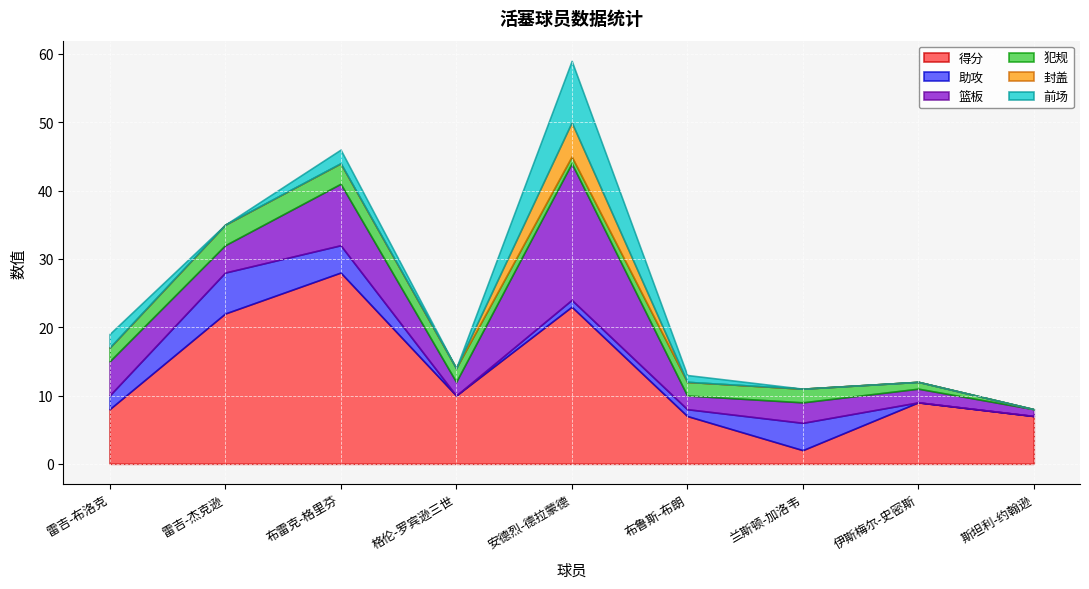

Reading left to right, what are all the values shown in this chart?

得分: 雷吉-布洛克=8	雷吉-杰克逊=22	布雷克-格里芬=28	格伦-罗宾逊三世=10	安德烈-德拉蒙德=23	布鲁斯-布朗=7	兰斯顿-加洛韦=2	伊斯梅尔-史密斯=9	斯坦利-约翰逊=7
助攻: 雷吉-布洛克=2	雷吉-杰克逊=6	布雷克-格里芬=4	格伦-罗宾逊三世=0	安德烈-德拉蒙德=1	布鲁斯-布朗=1	兰斯顿-加洛韦=4	伊斯梅尔-史密斯=0	斯坦利-约翰逊=0
篮板: 雷吉-布洛克=5	雷吉-杰克逊=4	布雷克-格里芬=9	格伦-罗宾逊三世=2	安德烈-德拉蒙德=20	布鲁斯-布朗=2	兰斯顿-加洛韦=3	伊斯梅尔-史密斯=2	斯坦利-约翰逊=1
犯规: 雷吉-布洛克=2	雷吉-杰克逊=3	布雷克-格里芬=3	格伦-罗宾逊三世=2	安德烈-德拉蒙德=1	布鲁斯-布朗=2	兰斯顿-加洛韦=2	伊斯梅尔-史密斯=1	斯坦利-约翰逊=0
封盖: 雷吉-布洛克=0	雷吉-杰克逊=0	布雷克-格里芬=0	格伦-罗宾逊三世=0	安德烈-德拉蒙德=5	布鲁斯-布朗=0	兰斯顿-加洛韦=0	伊斯梅尔-史密斯=0	斯坦利-约翰逊=0
前场: 雷吉-布洛克=2	雷吉-杰克逊=0	布雷克-格里芬=2	格伦-罗宾逊三世=0	安德烈-德拉蒙德=9	布鲁斯-布朗=1	兰斯顿-加洛韦=0	伊斯梅尔-史密斯=0	斯坦利-约翰逊=0